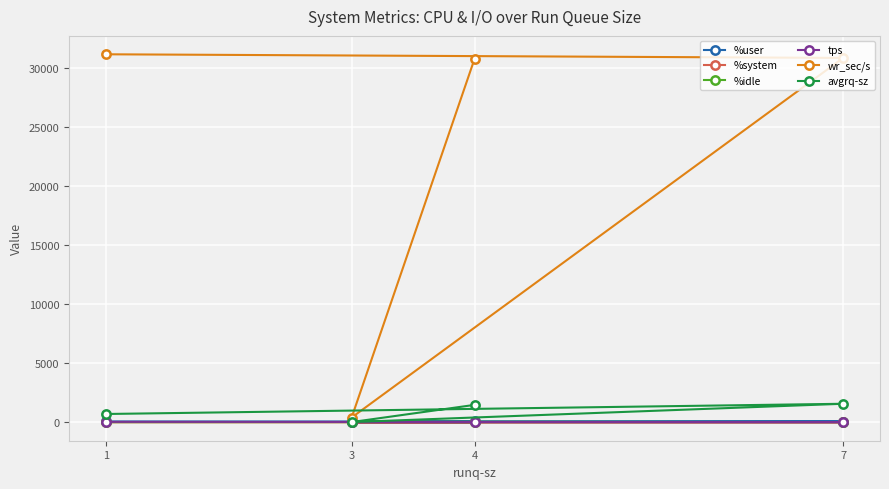

What is the average value of the tps series?

25.2